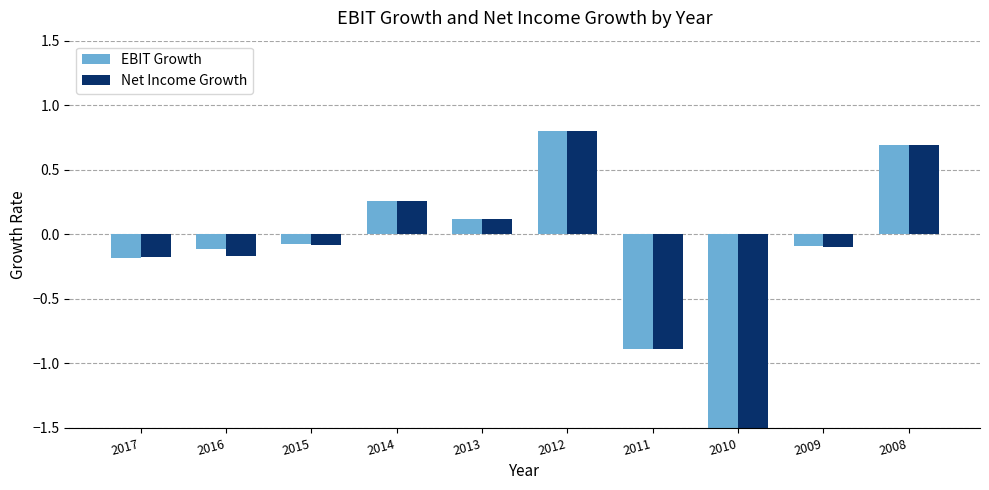

List the series in order of their overall mean, highest first.

EBIT Growth, Net Income Growth